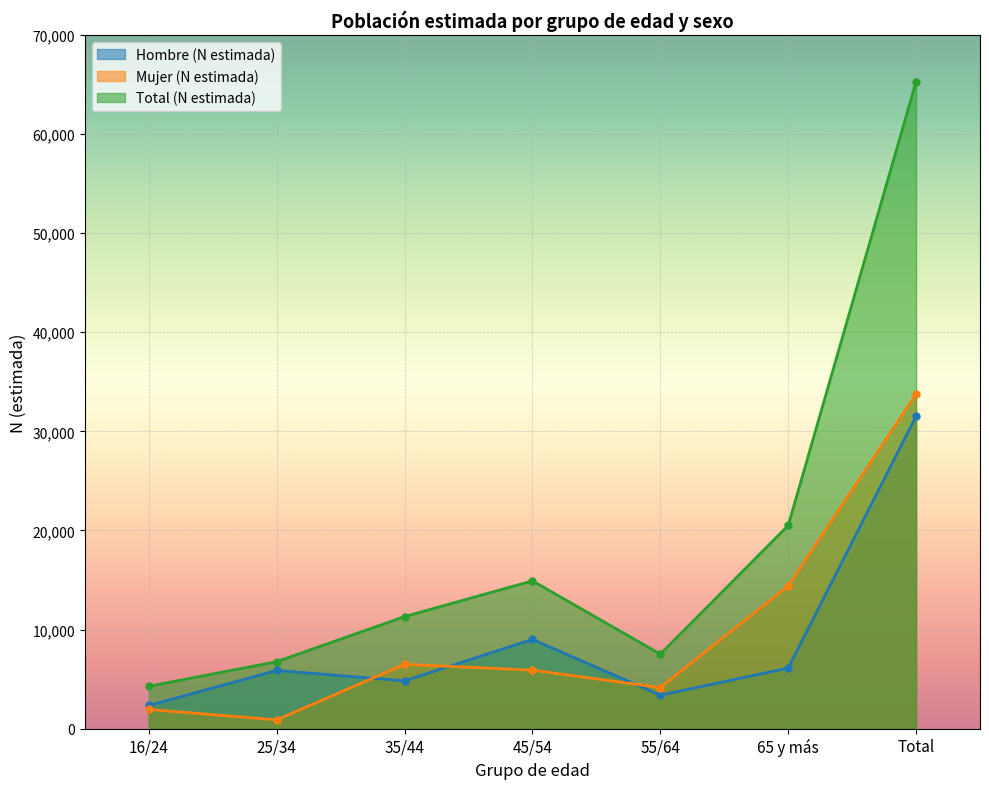

Reading left to right, what are all the values shown in this chart?

Hombre (N estimada): 2337	5876	4821	9009	3377	6110	31531
Mujer (N estimada): 1936	887	6489	5904	4147	14393	33756
Total (N estimada): 4274	6763	11310	14914	7523	20503	65287